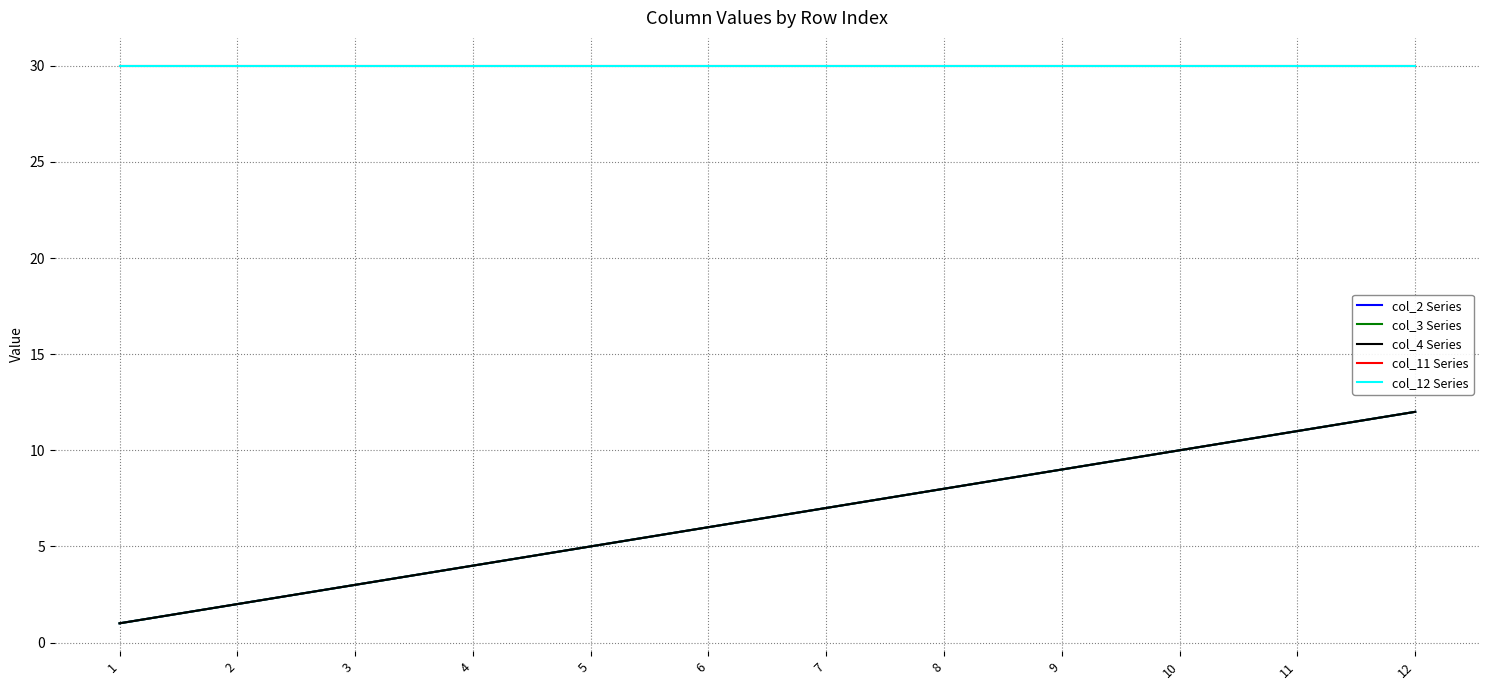

At which label is col_2 Series closest to 6?

6